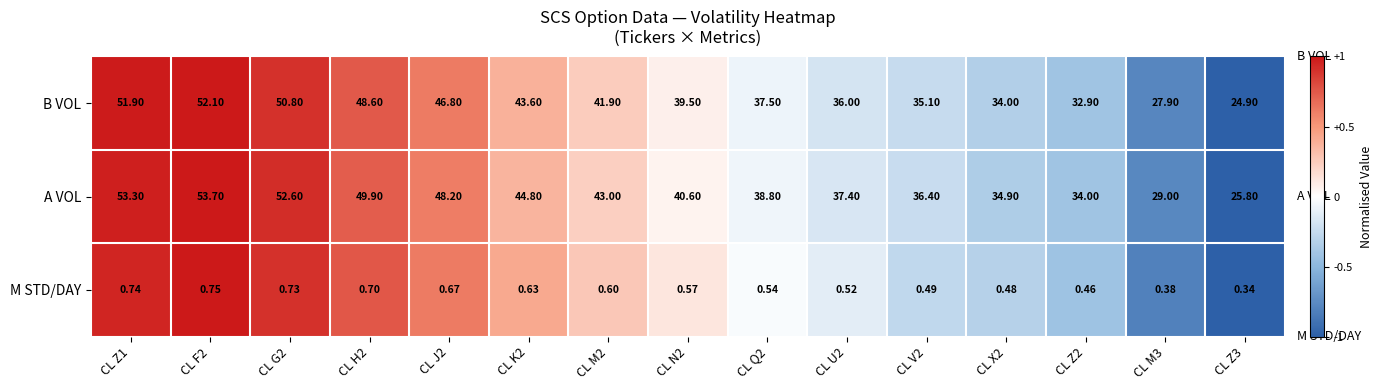

Rank the series at CL Z1 from lowest to highest value.

M STD/DAY, B VOL, A VOL